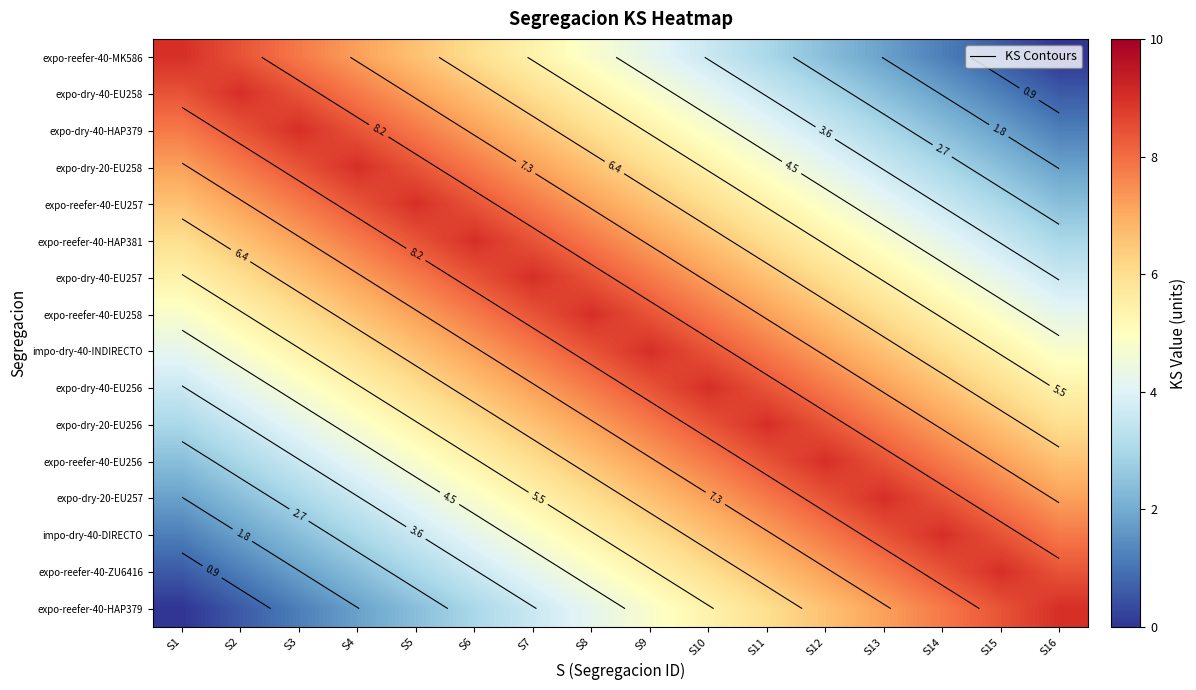

How many data points in expo-reefer-40-EU258 are above 6?

9